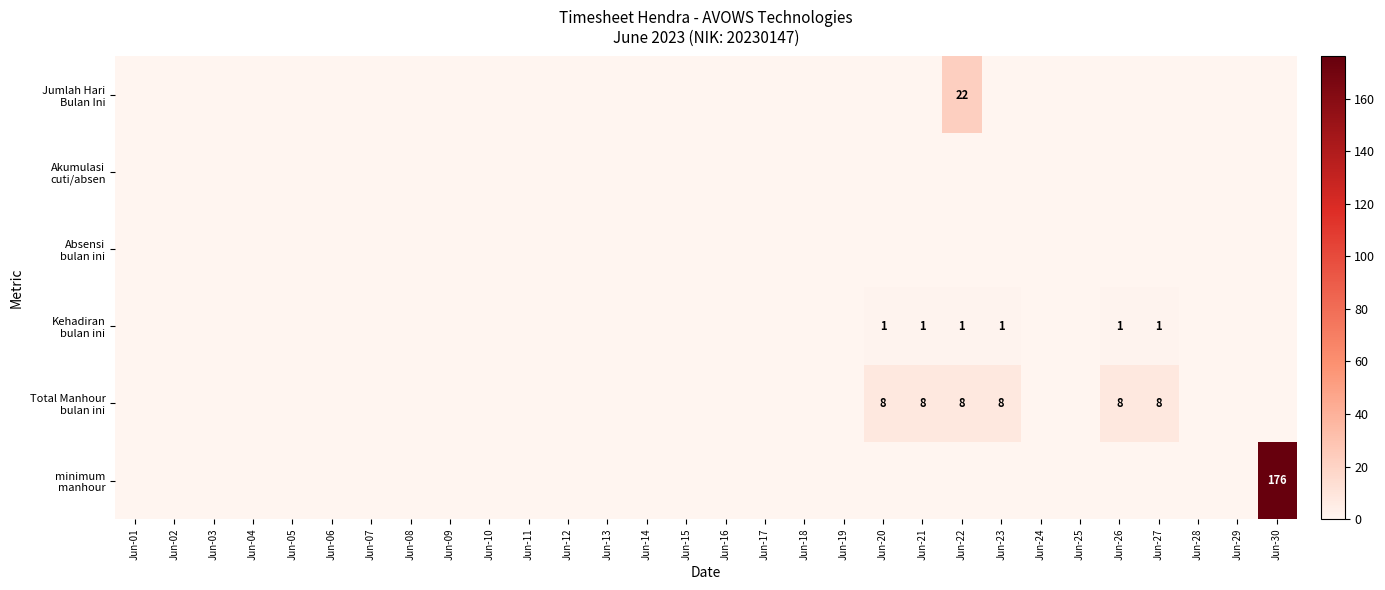

Which category has the lowest value across all series?

Jun-01